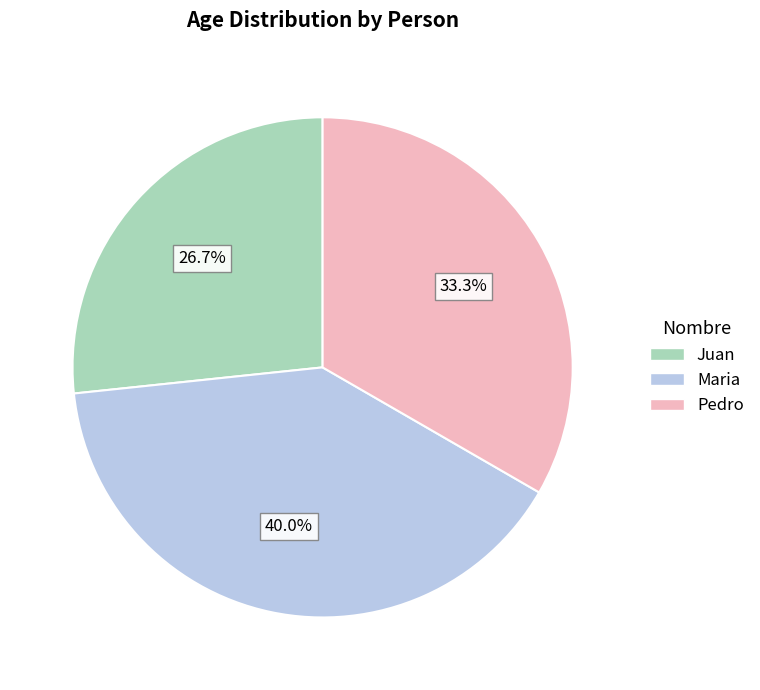

To the nearest percent, what is the combined percentage of Pedro and Maria?

73%